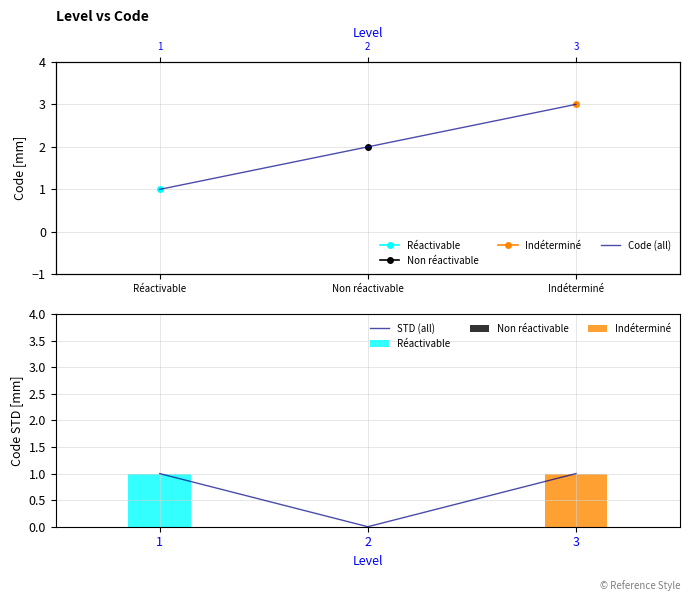

What is the sum of all Code (all) values?

6